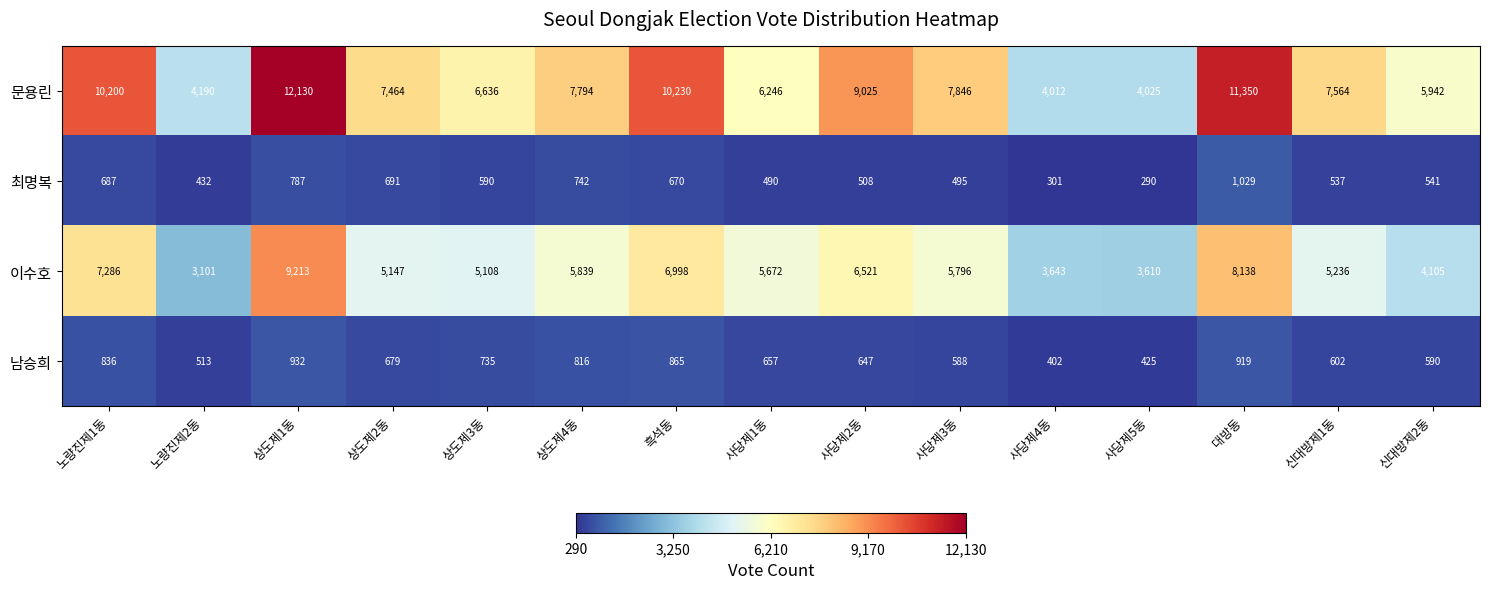

Which series has the largest range (max minus min)?

문용린